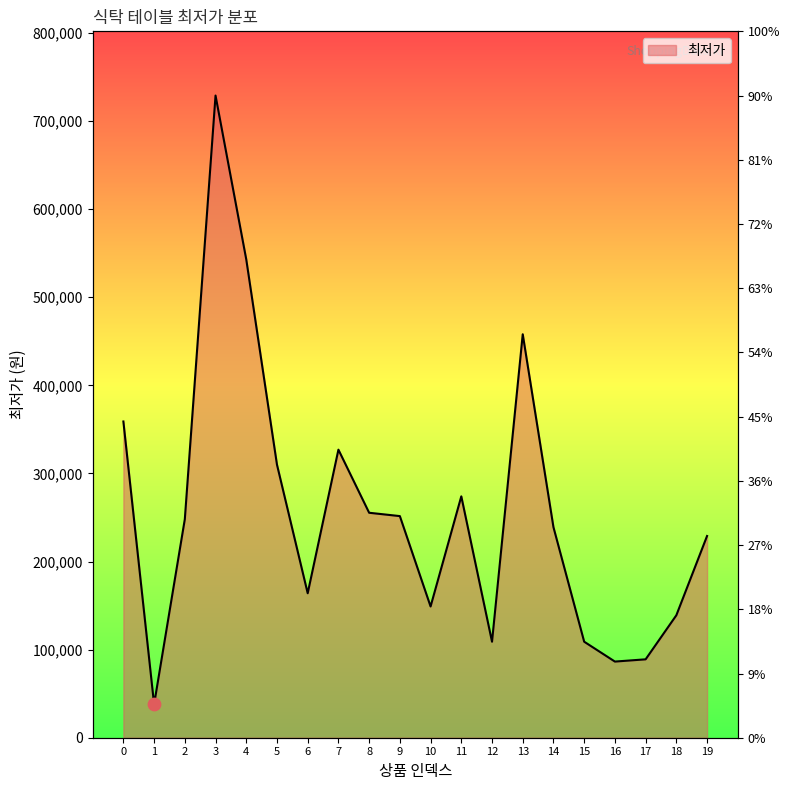

What is the ratio of the value at 8 to the value at 13?

0.6